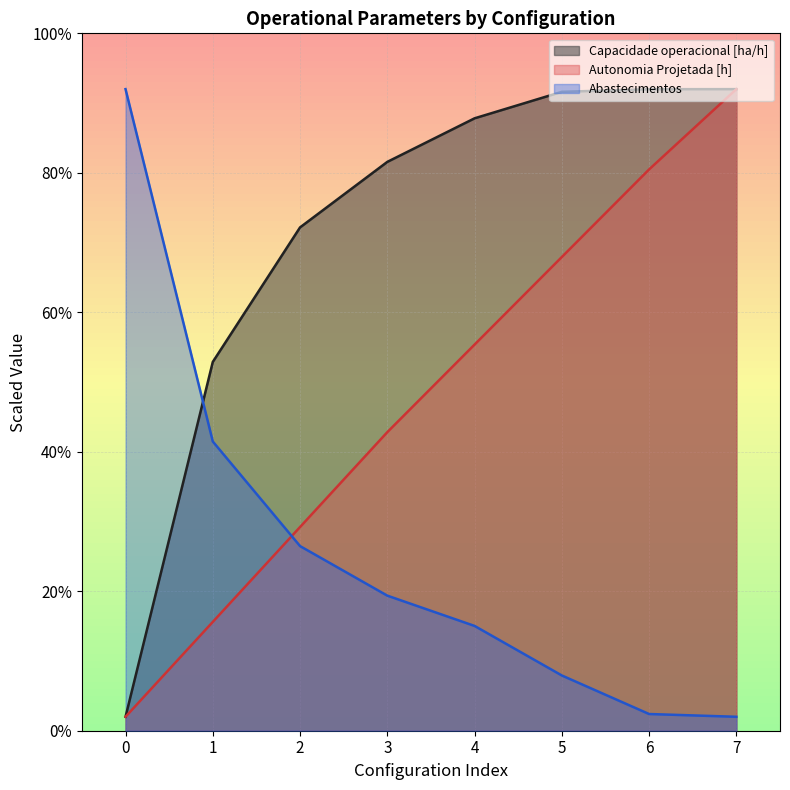

How many categories are shown in the chart?

8